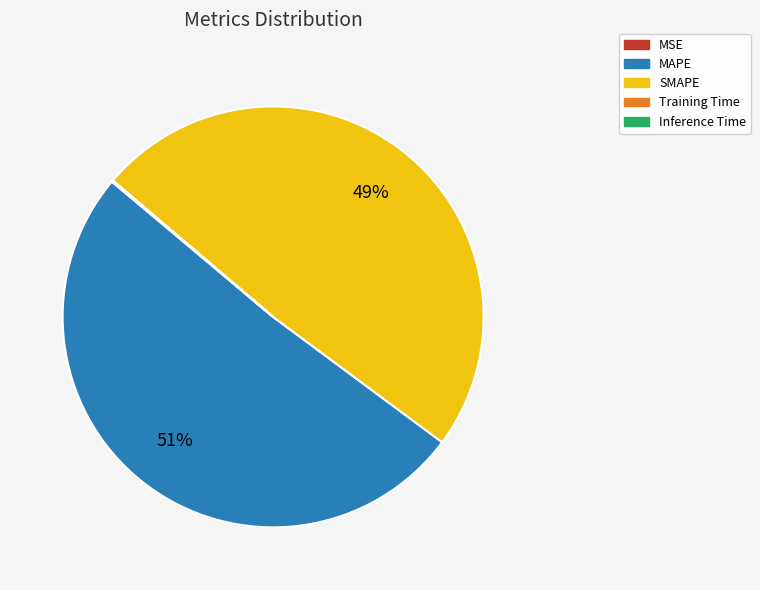

To the nearest percent, what is the difference between the largest and smallest slice percentages?

51%